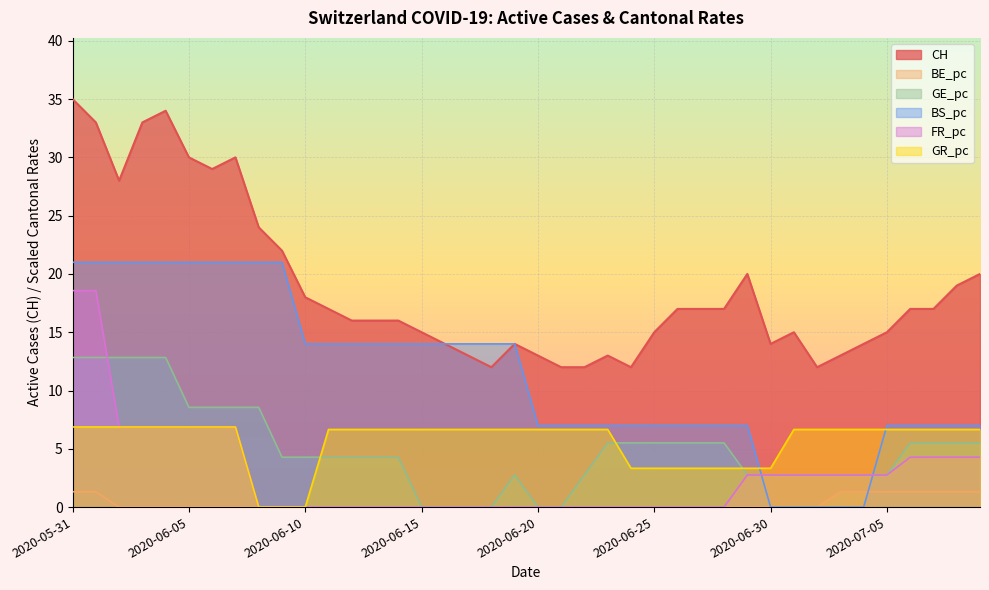

What is the difference between the maximum and minimum values in the GE_pc series?

12.8